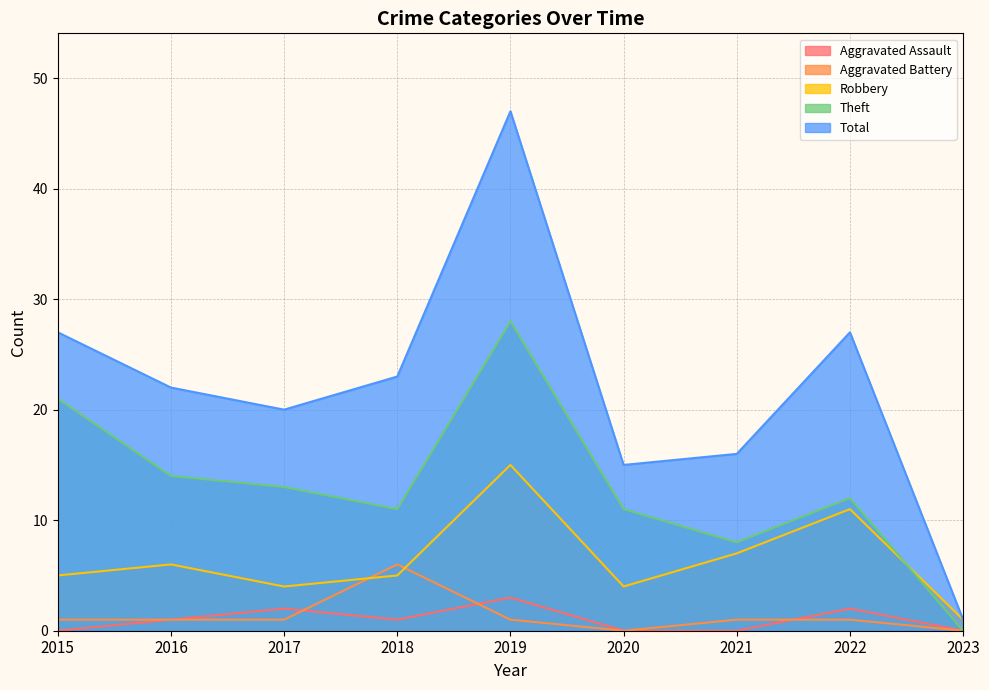

Is the value of Theft at 2020 greater than the value of Aggravated Assault at 2022?

Yes